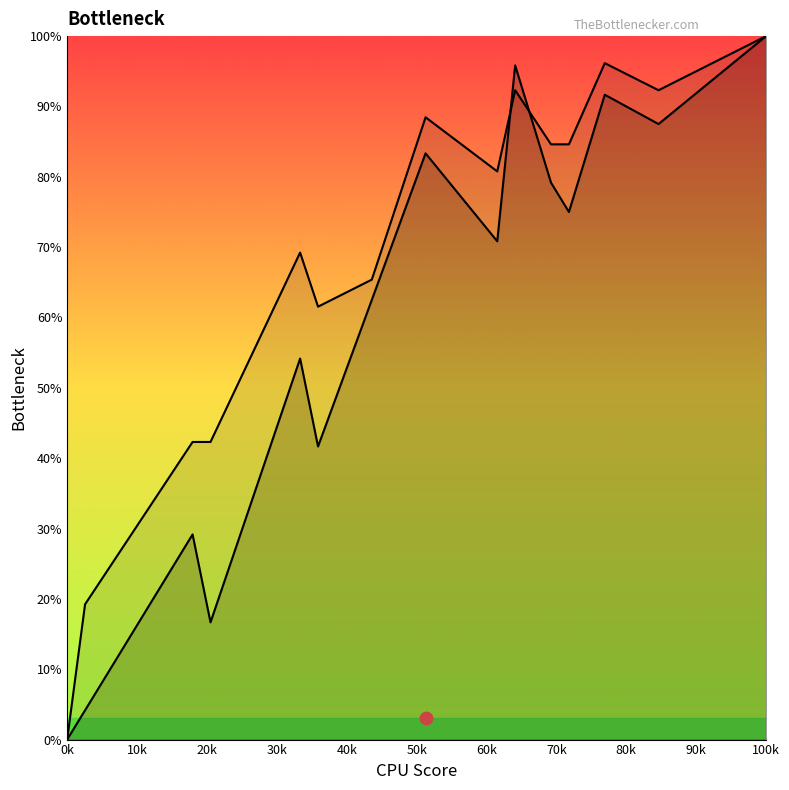

Is the value of col_1 line at 70k greater than the value of col_8 line at 0k?

Yes